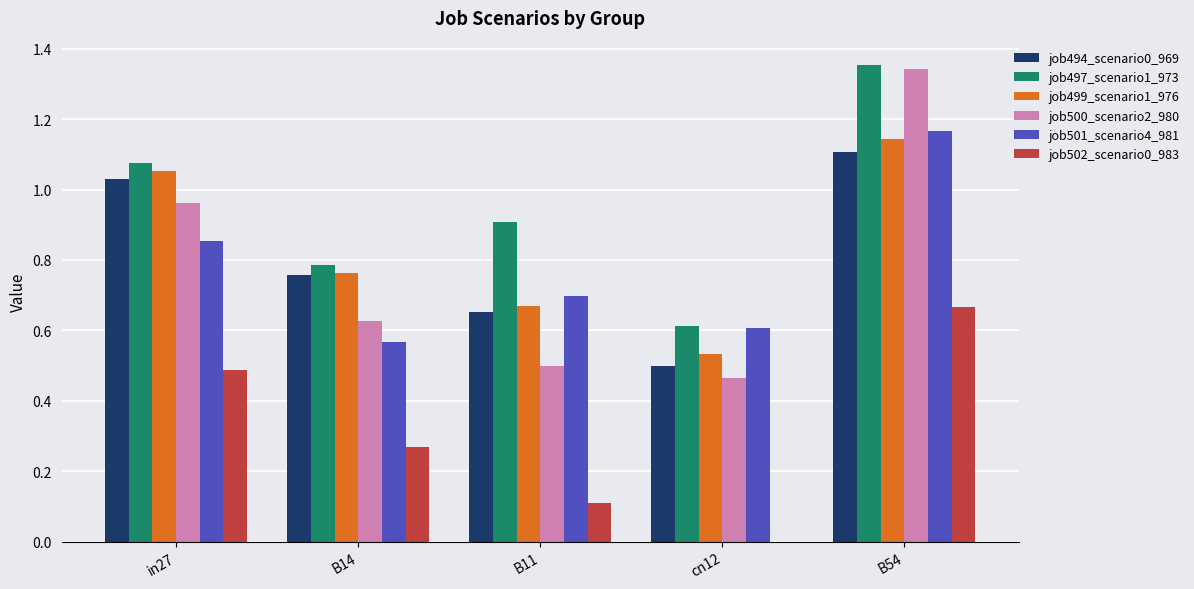

The value of job501_scenario4_981 at B11 is 0.7. True or false?

True